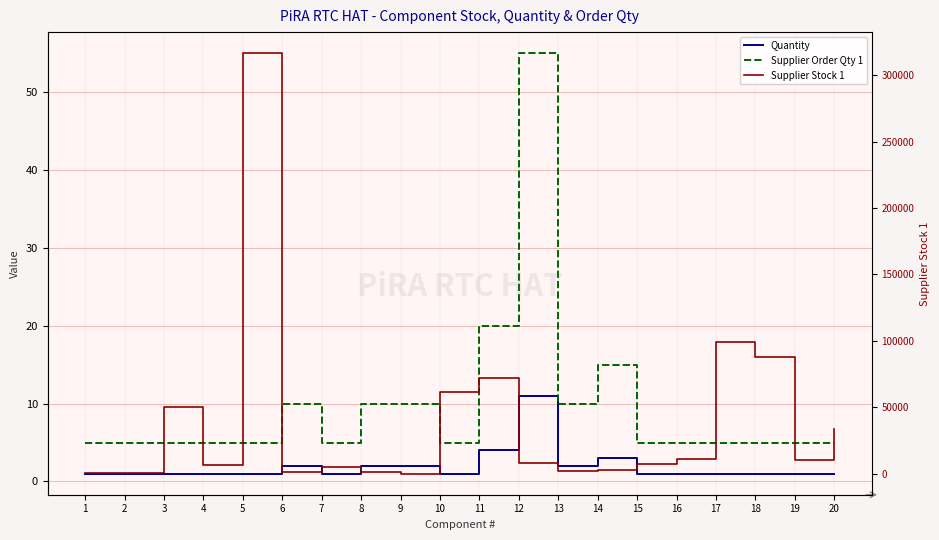

How many lines are shown in the chart?

3